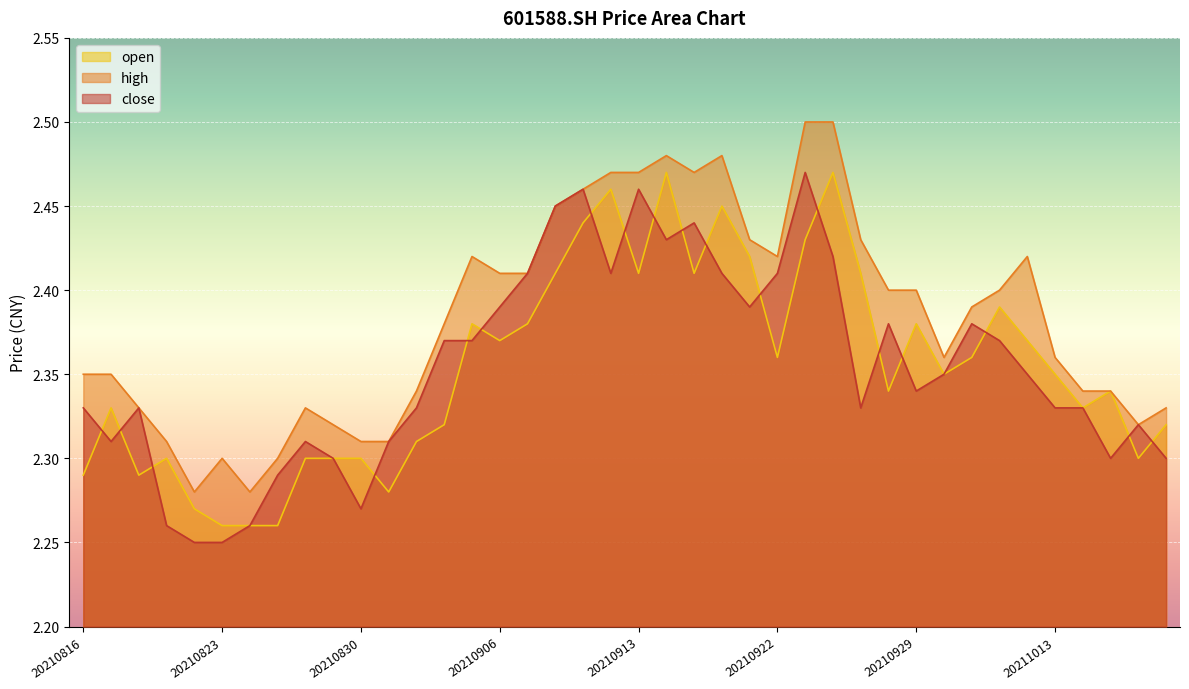

Which category has the highest value in the high series?

20210923